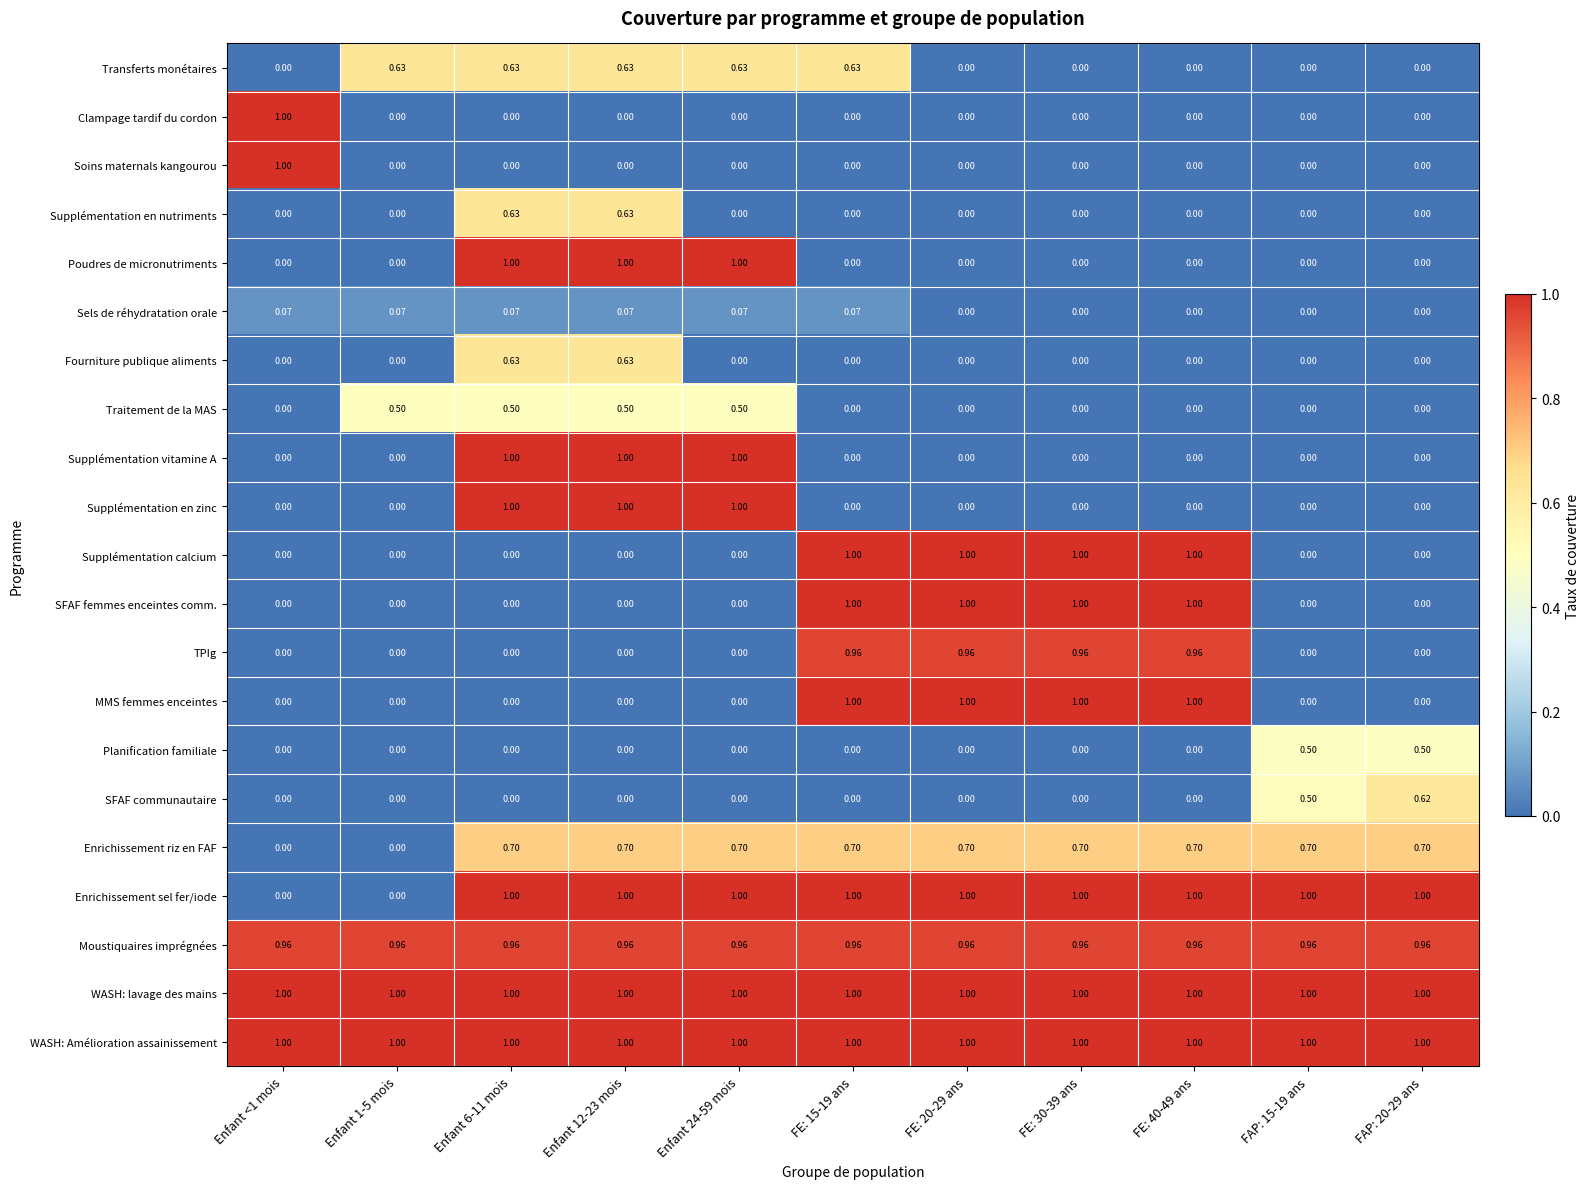

What is the maximum value shown in the chart?

1.0